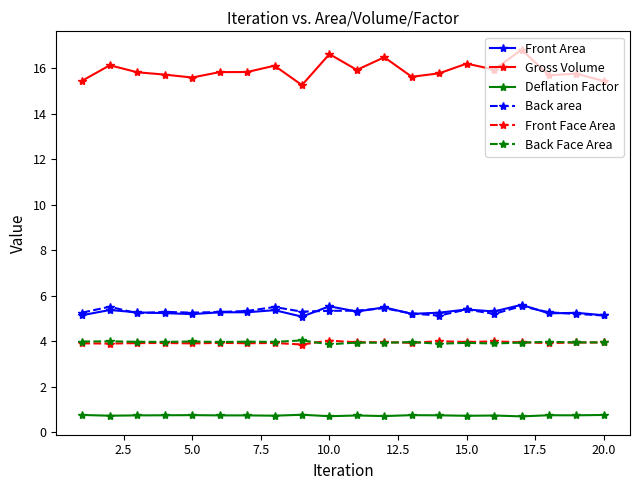

Which series has the widest spread of values?

Gross Volume